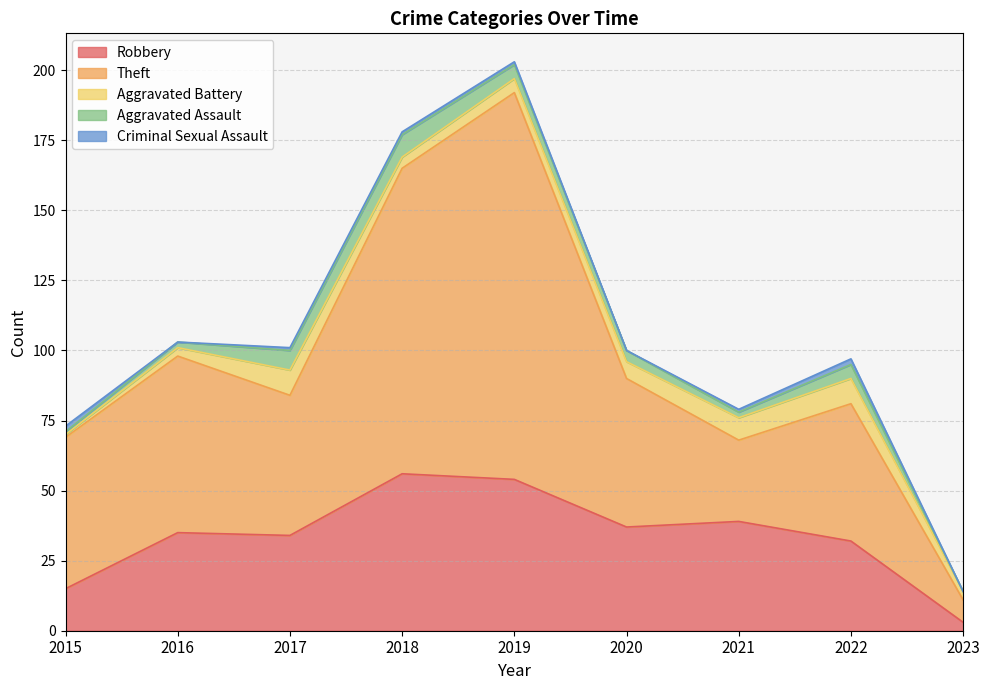

How many distinct data groups are displayed?

5